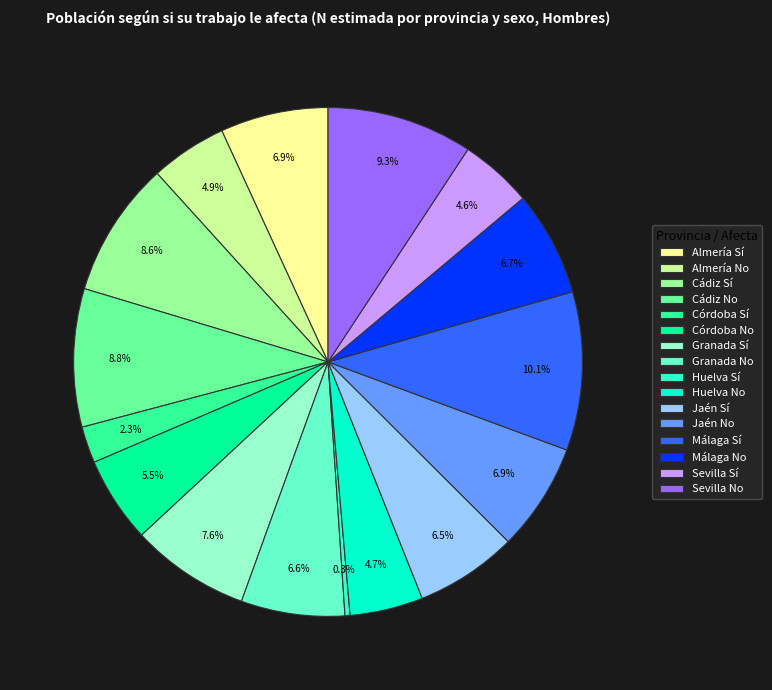

How much of the chart is everything except Granada Sí?

92.4%